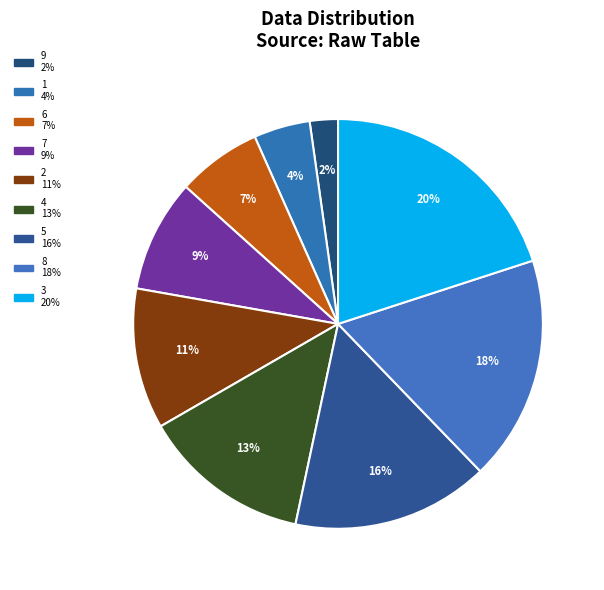

Count the number of slices in the pie.

9